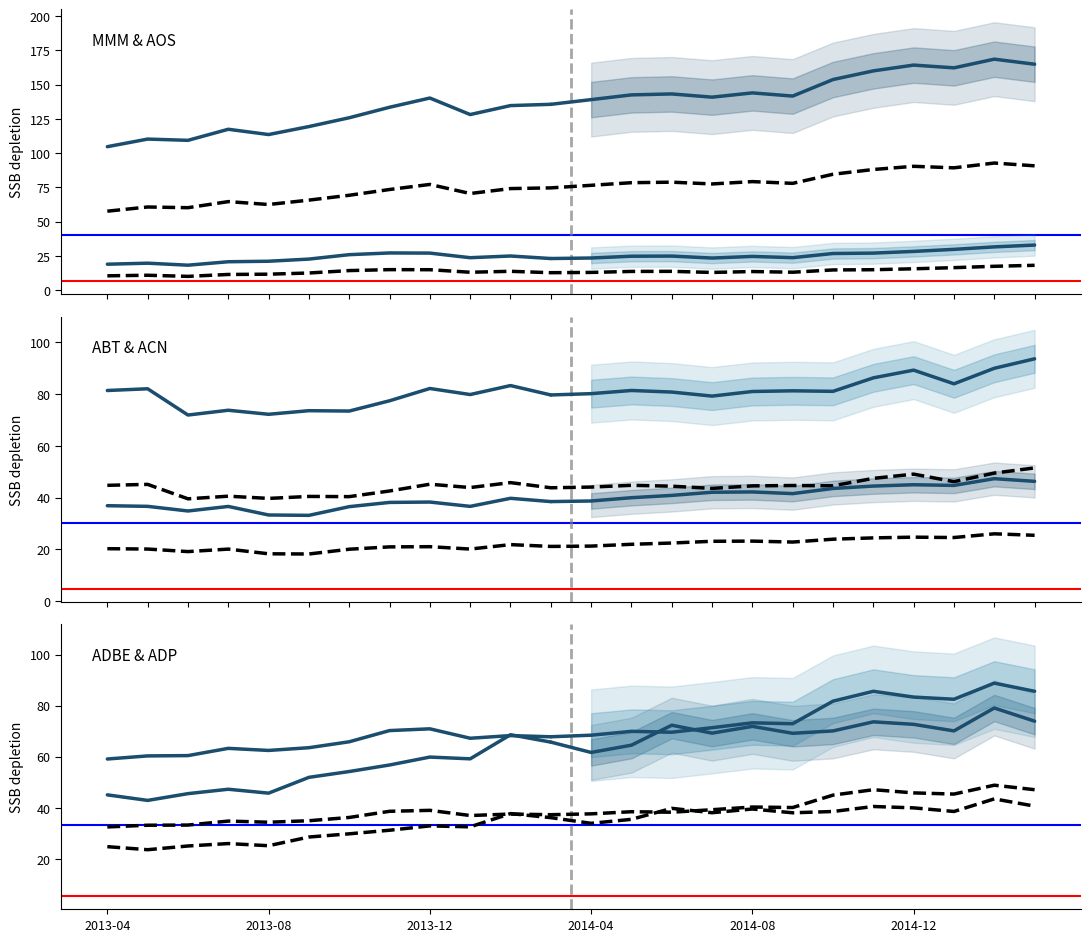

What is the spread (max minus min) of values at 2013-07?

53.2